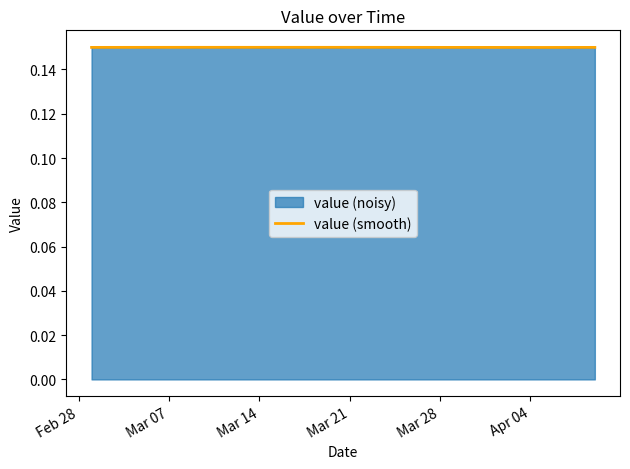

Does the chart display data point markers on the line(s)?

No